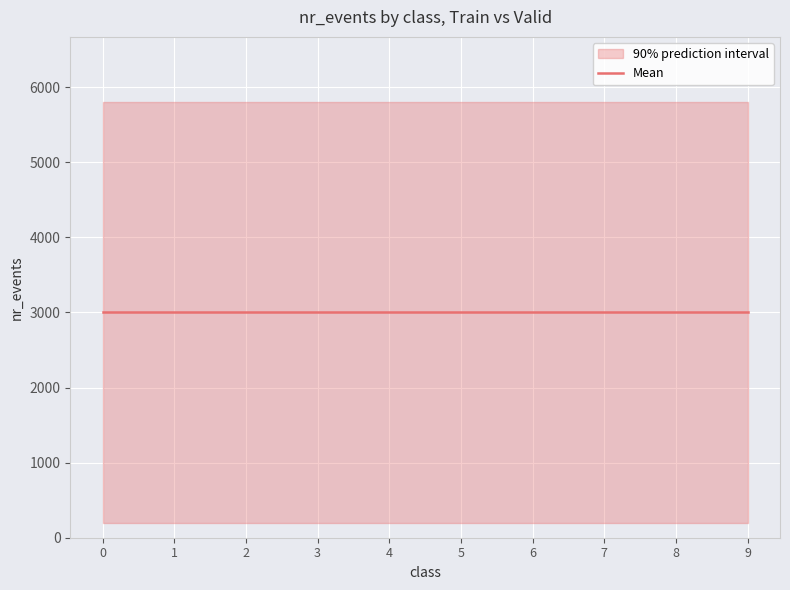

What is the sum of the Valid values at 6 and 4?

400